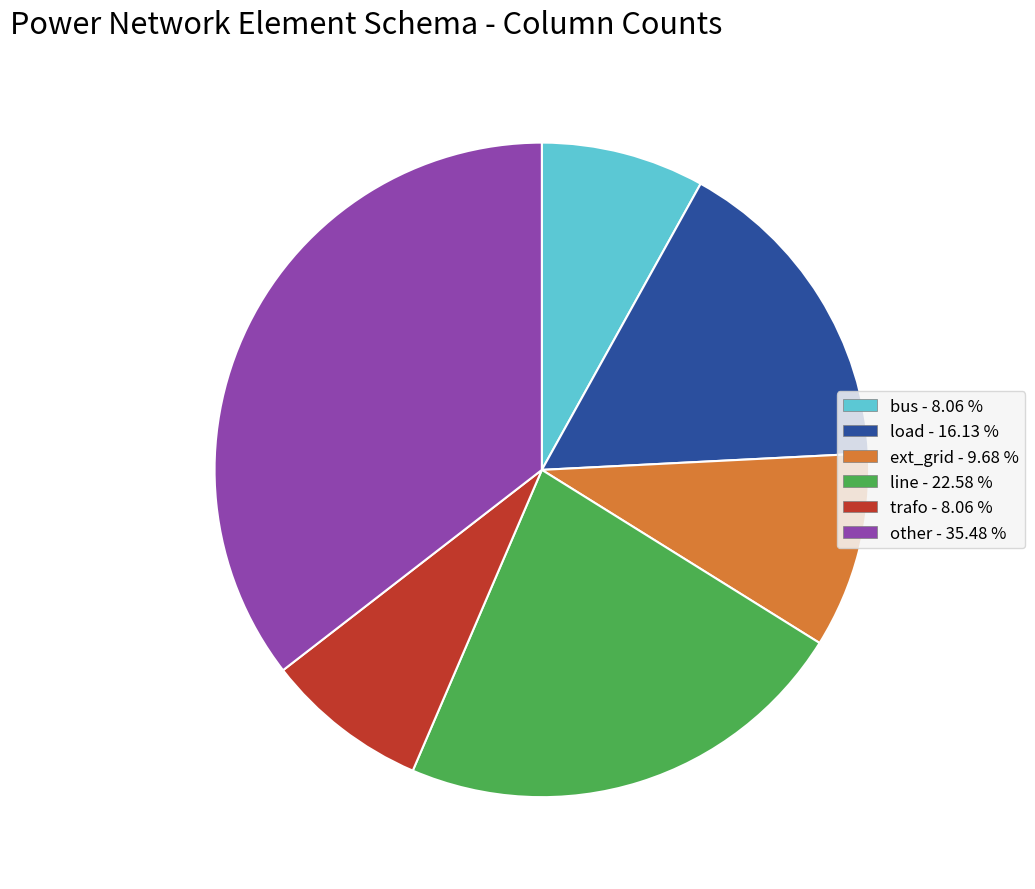

Is there any slice that represents more than half of the pie?

No